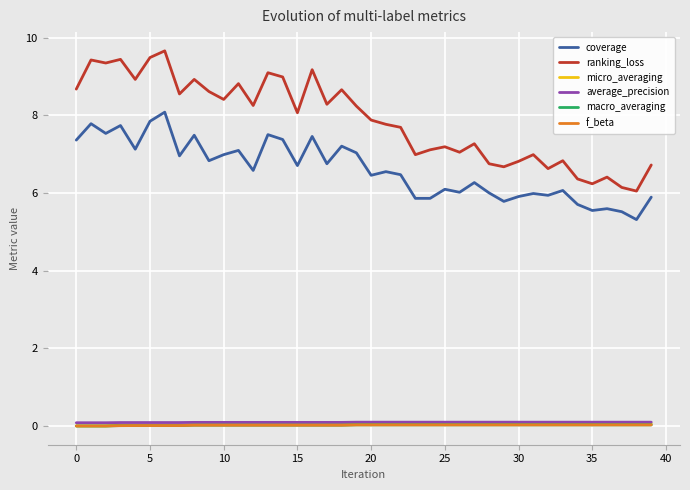

Which series has the largest total across all categories?

ranking_loss